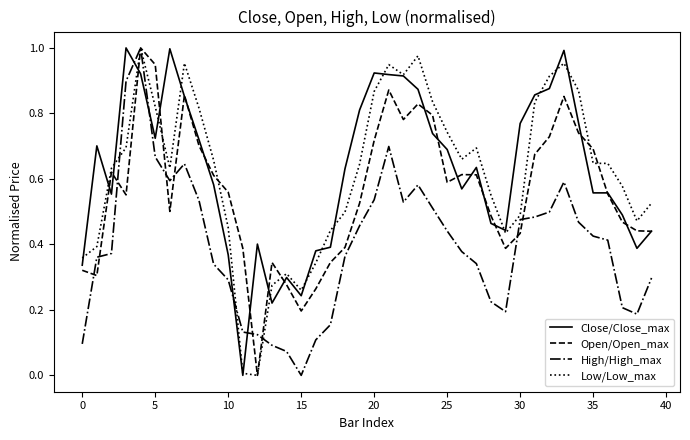

Does the chart display data point markers on the line(s)?

No